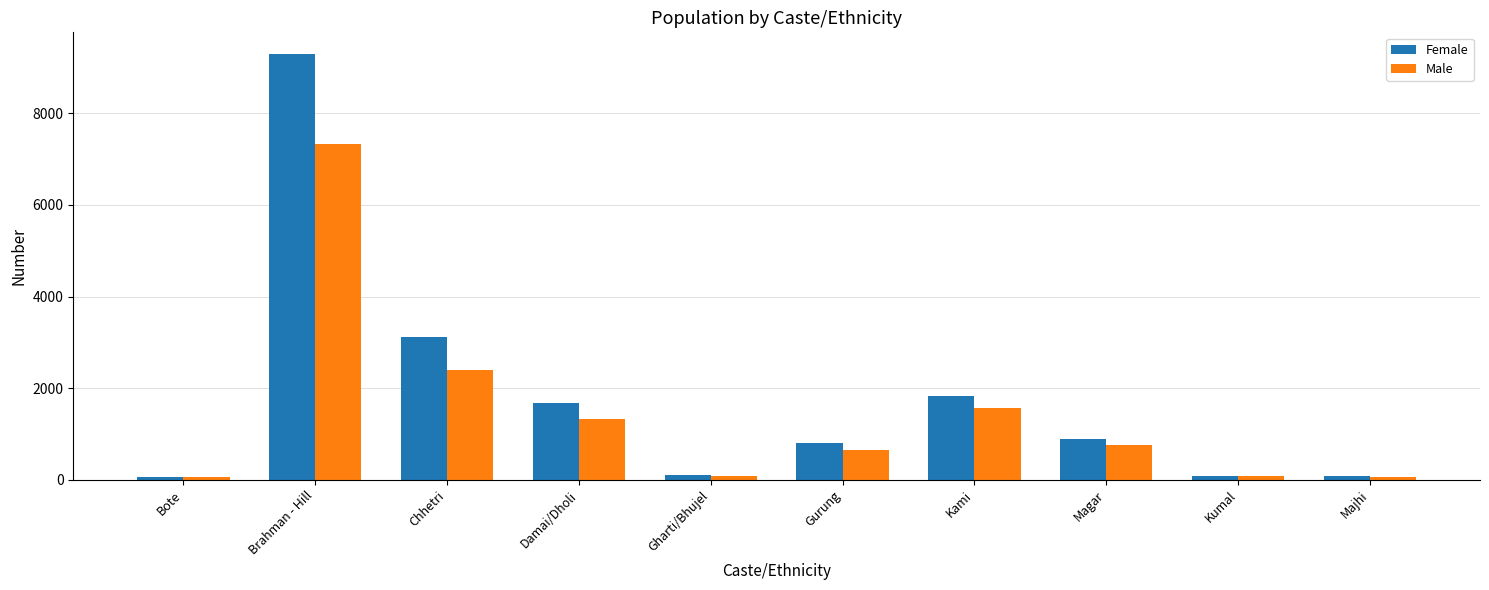

What is the label of the 5th bar from the right?

Gurung